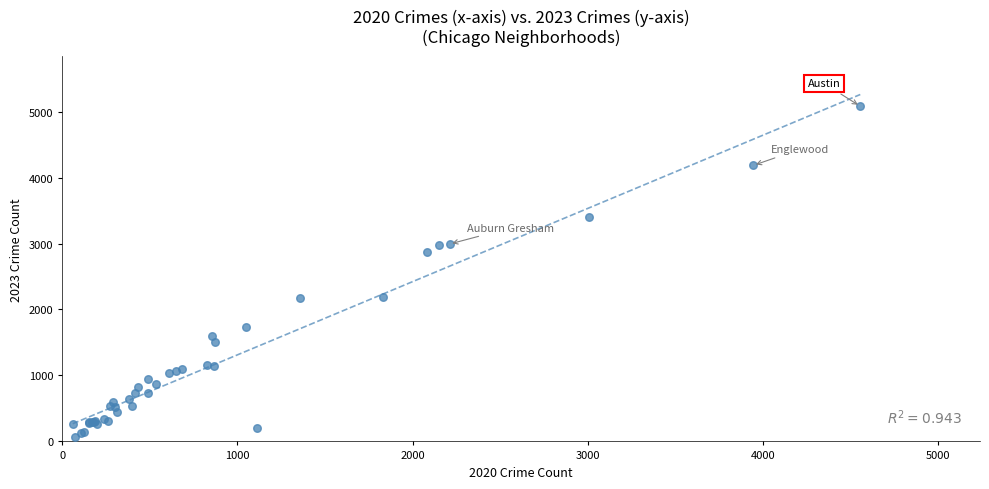

What Y value in the scatter plot is closest to 2576?

2868